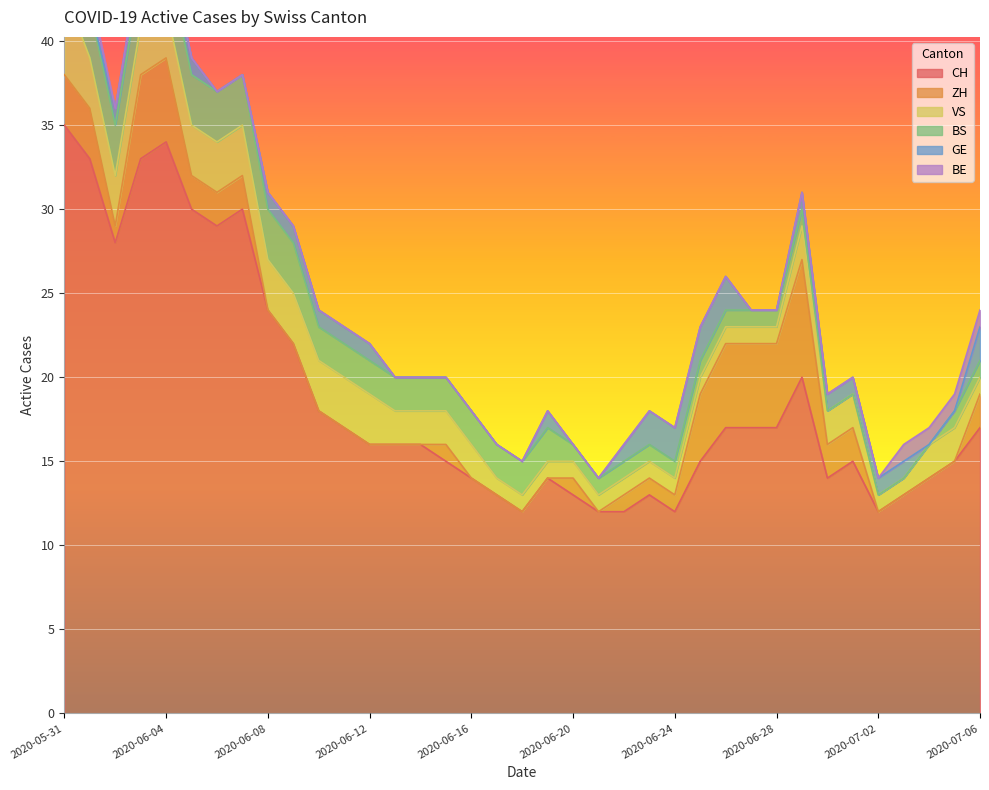

What is the label of the 28th point from the right?

2020-06-09